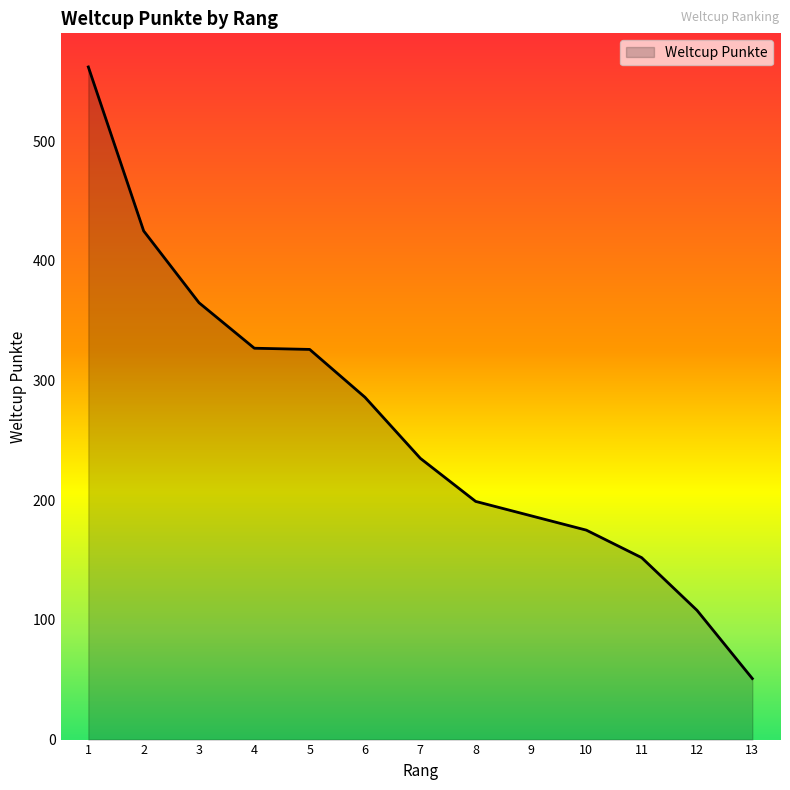

What is the maximum value shown in the chart?

562